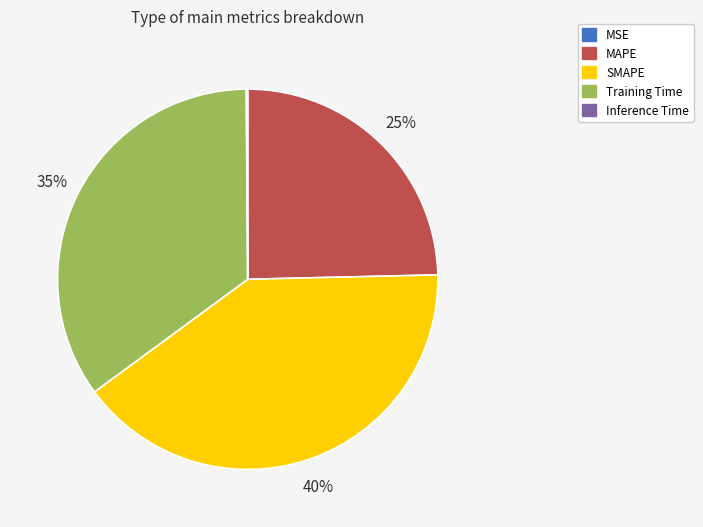

Which category has the biggest portion of the pie?

SMAPE